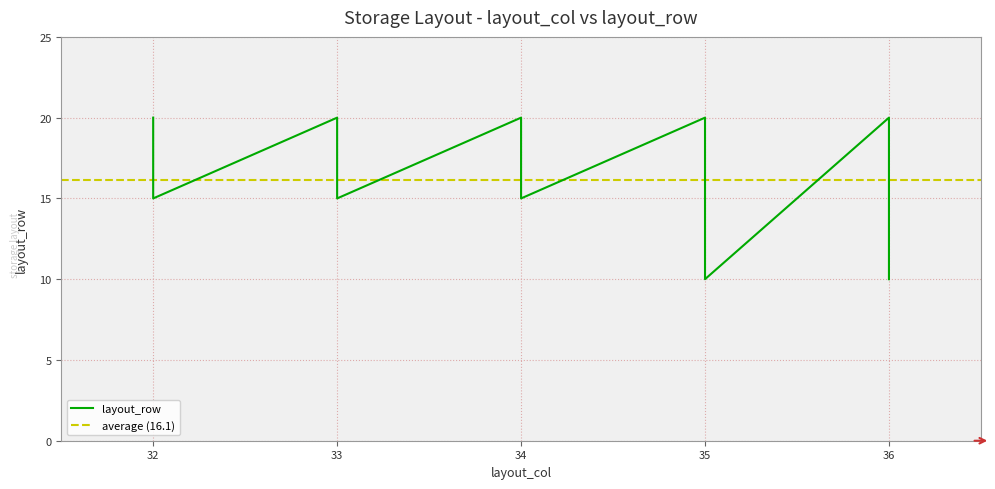

How many interior local valleys (lower than both neighbors) does the data have?

4